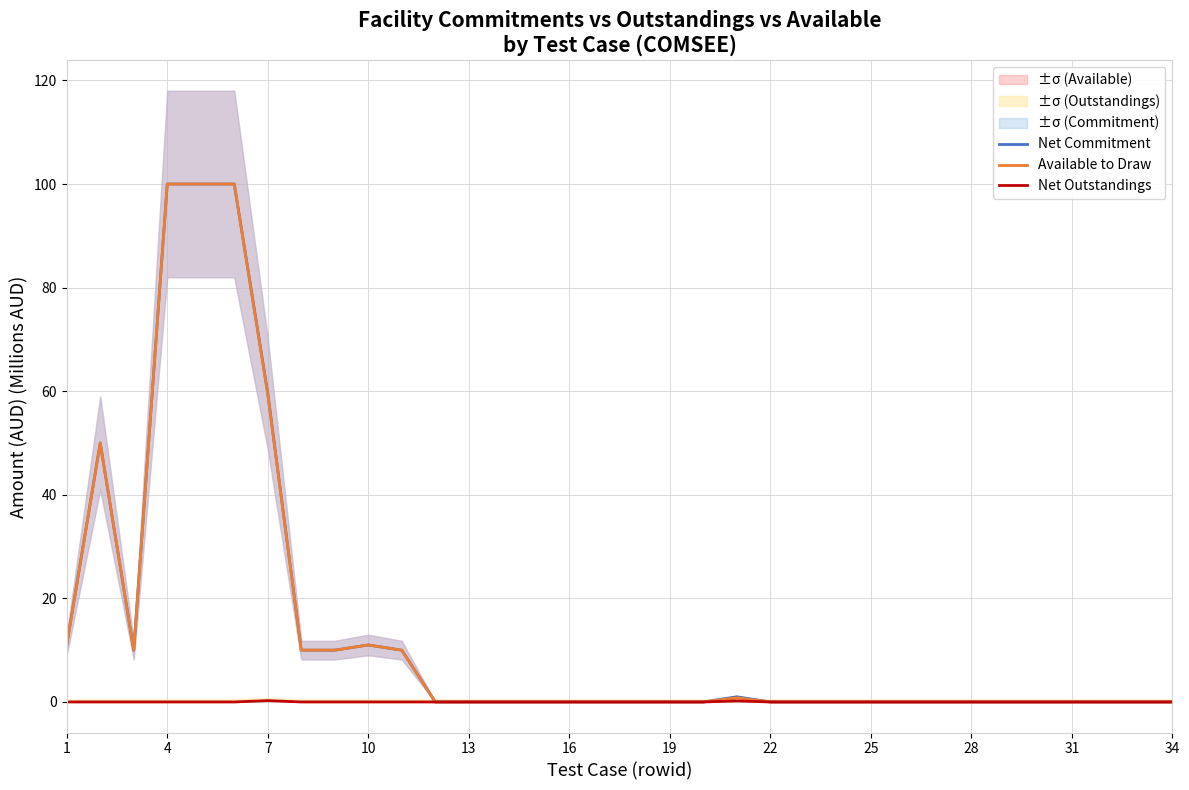

Does the chart have visible grid lines?

Yes